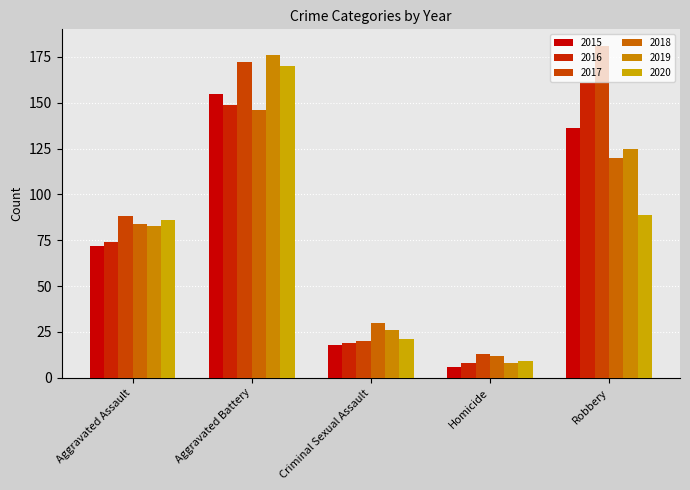

What is the label of the 5th bar from the right?

Aggravated Assault